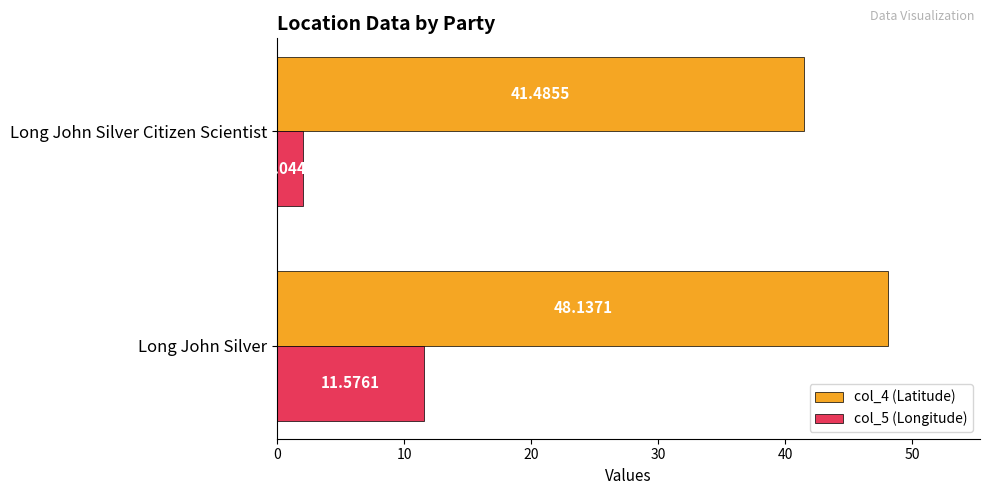

What is the average value of the col_4 (Latitude) series?

44.8